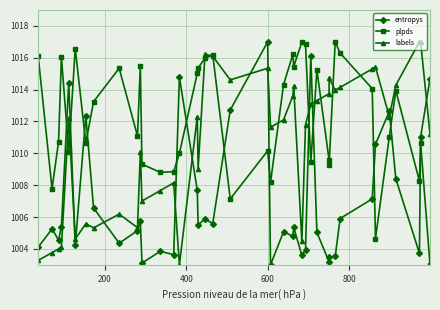

How many series are shown in this chart?

3